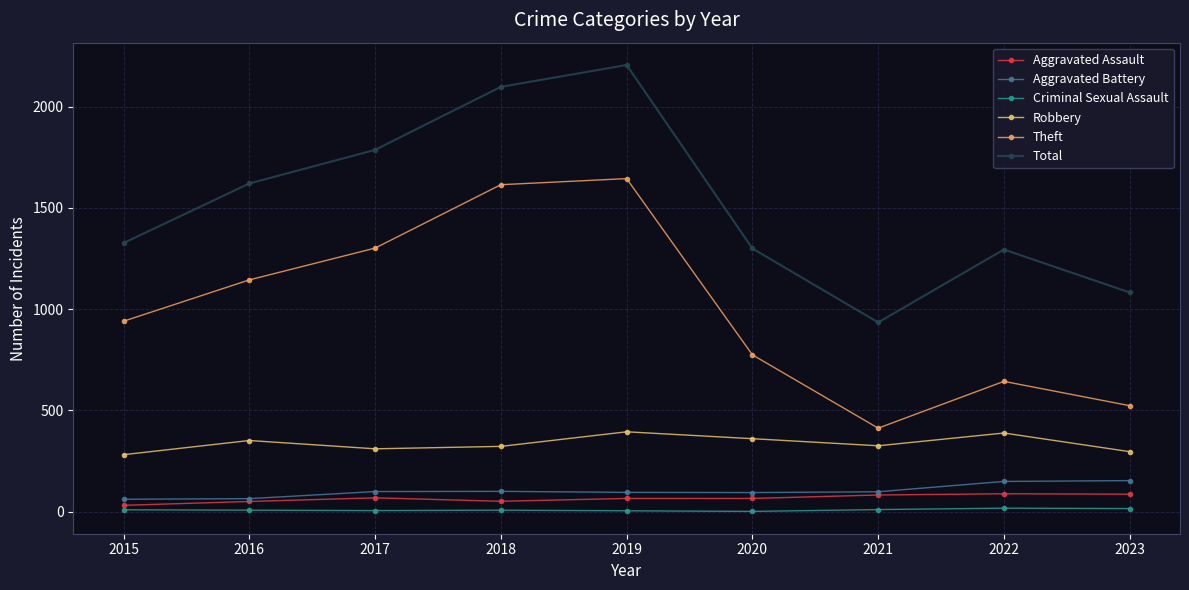

Read the Criminal Sexual Assault value at 2021, to the nearest 5.

10